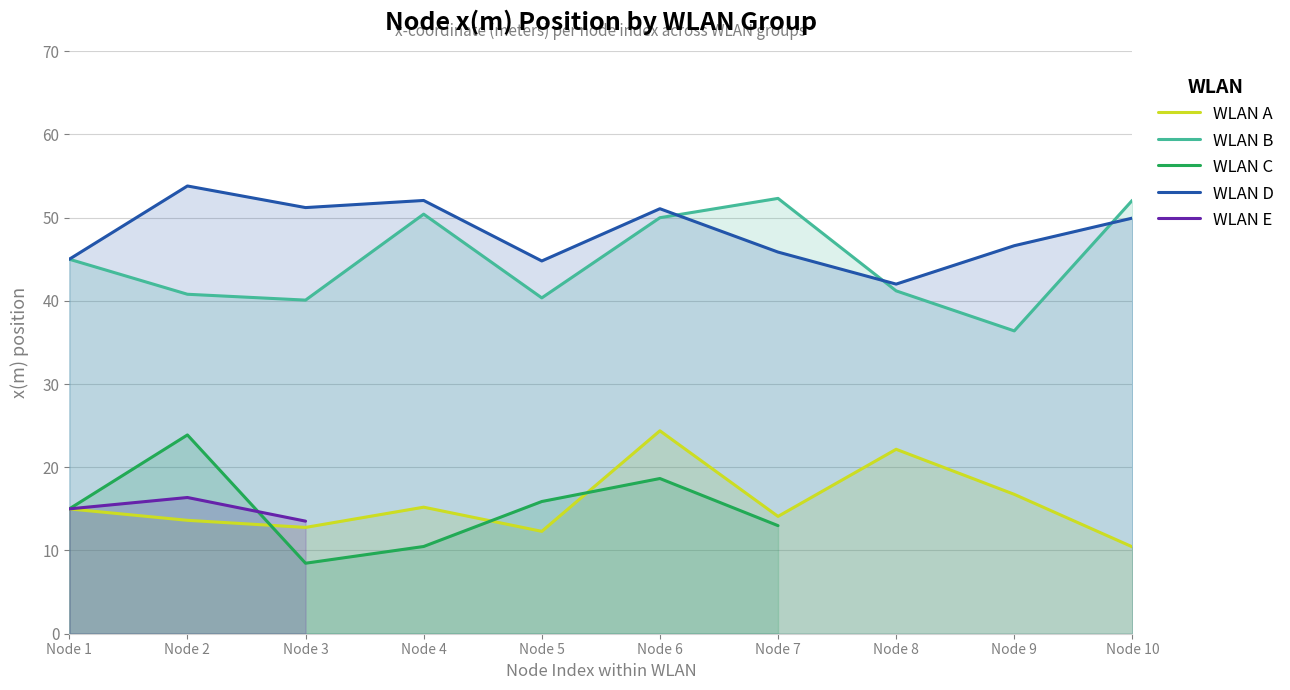

Does the chart have visible grid lines?

Yes